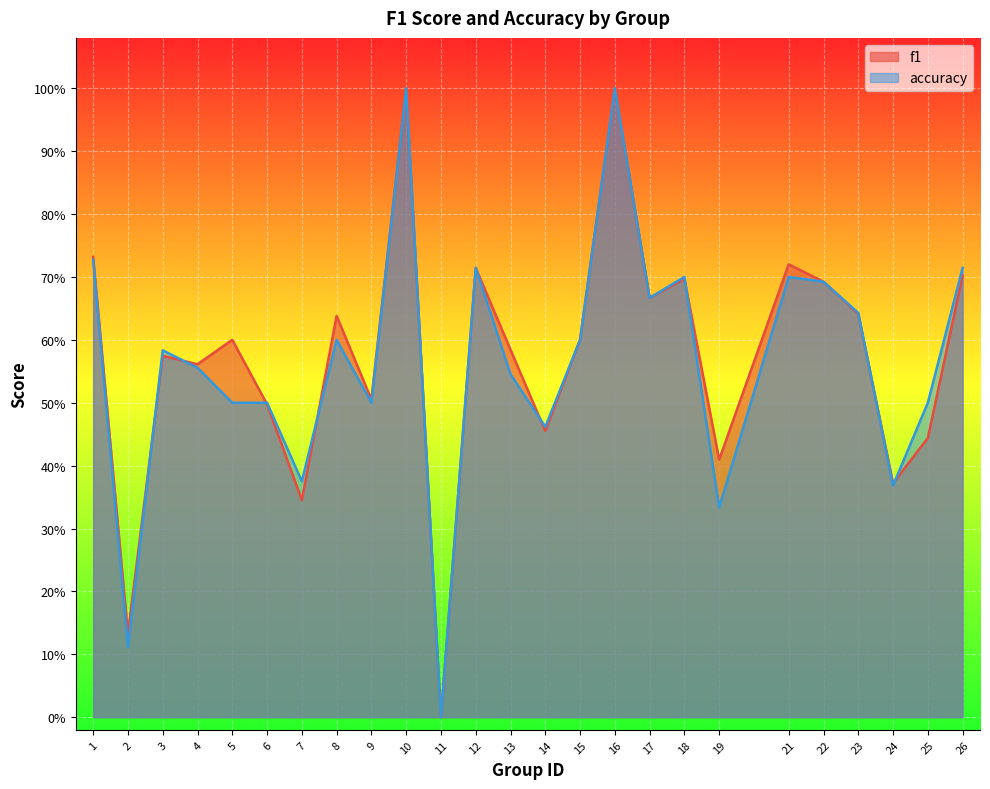

Which series has the widest spread of values?

f1